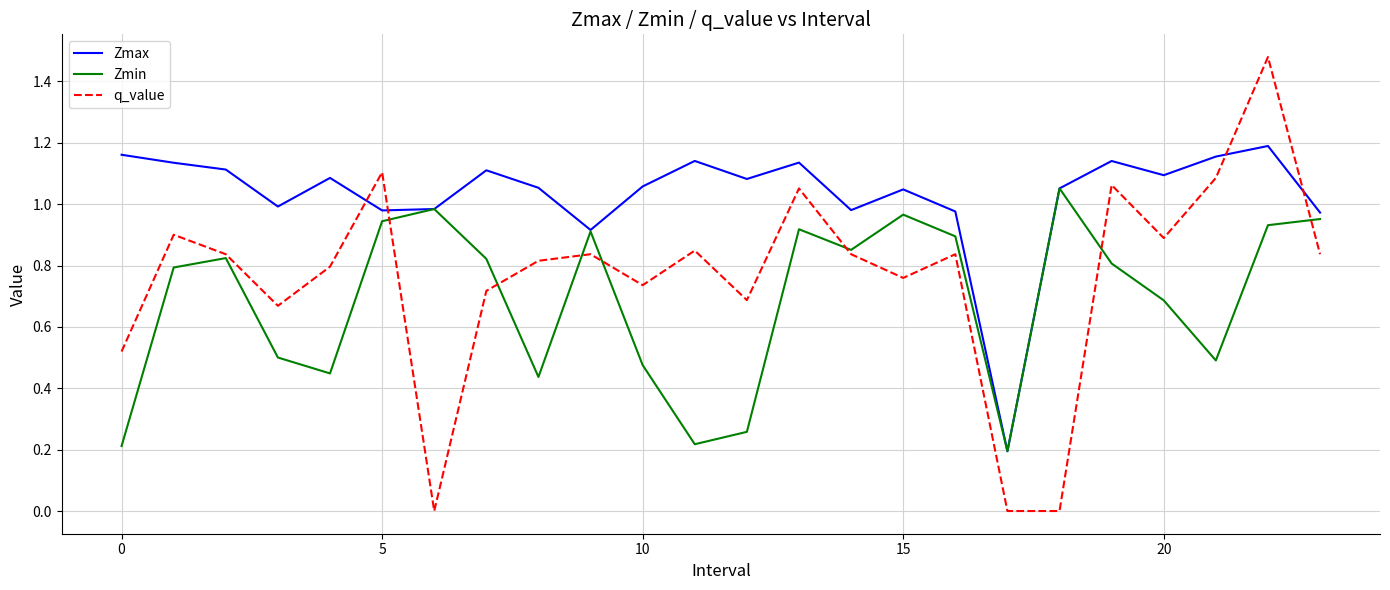

True or false: q_value and Zmax cross at least once.

True